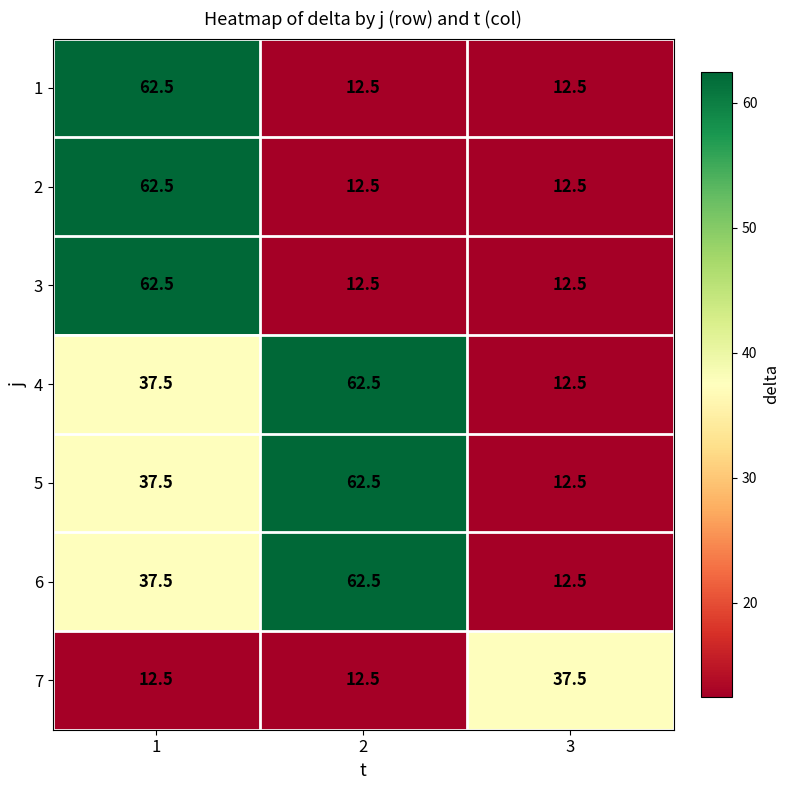

How many categories are shown in the chart?

3